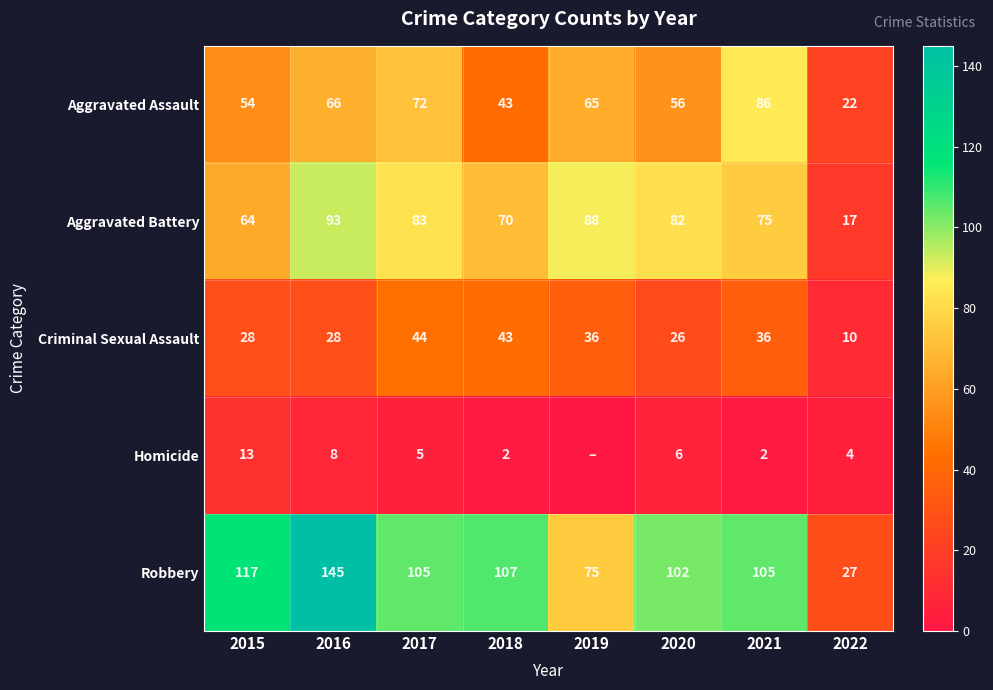

Which has a higher value, 2022 or 2020?

2020